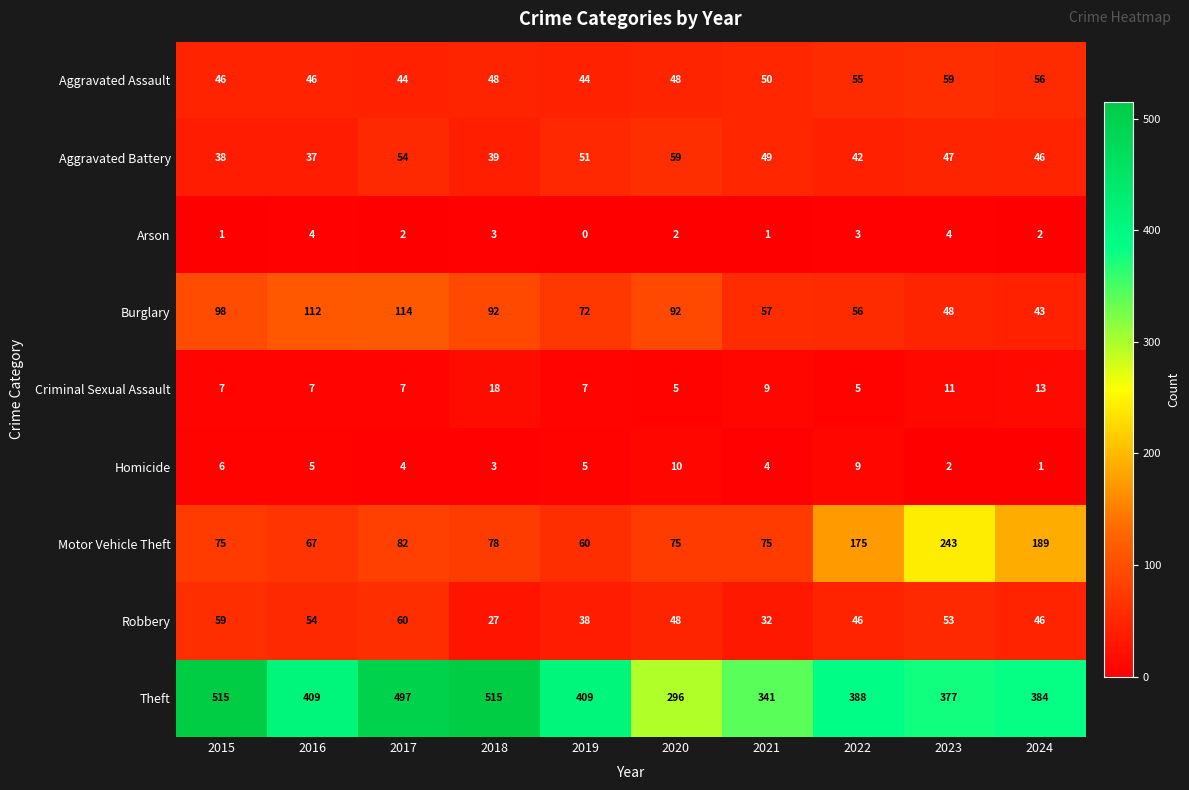

What is the sum of all Motor Vehicle Theft values?

1119